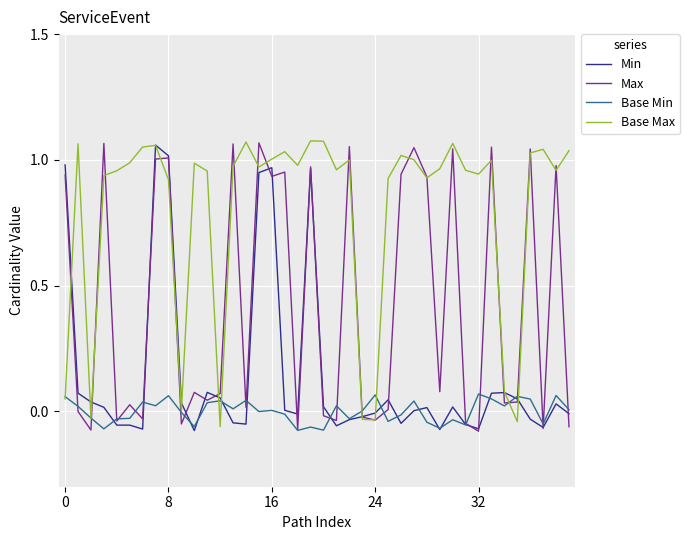

List the series in order of their overall mean, highest first.

Base Max, Max, Min, Base Min